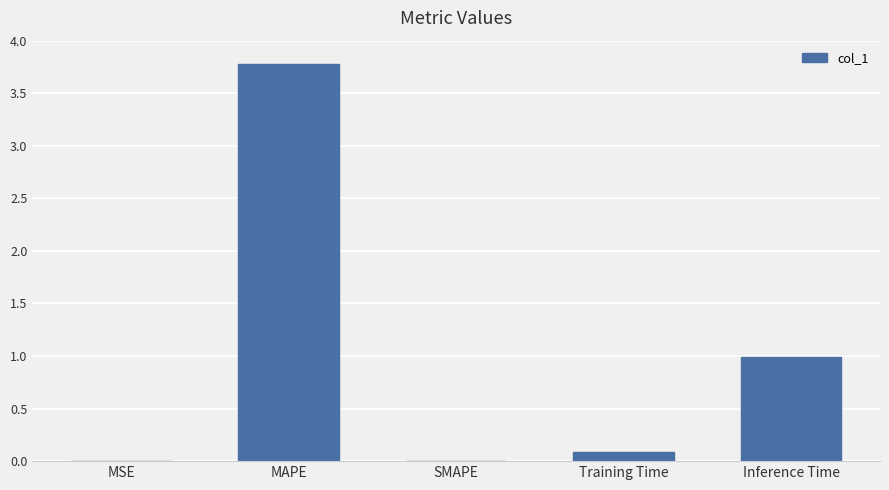

What is the change in value from SMAPE to Training Time?

+0.1